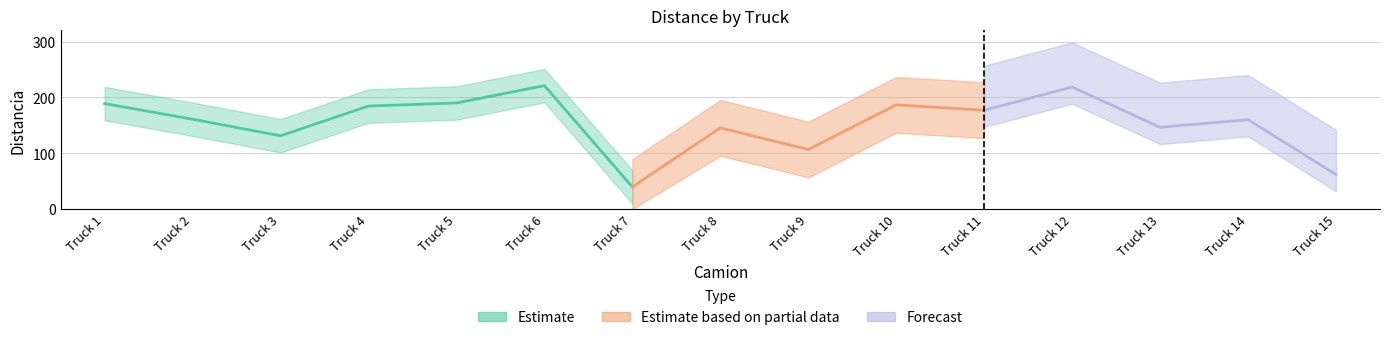

How many data points are less than 161?

7